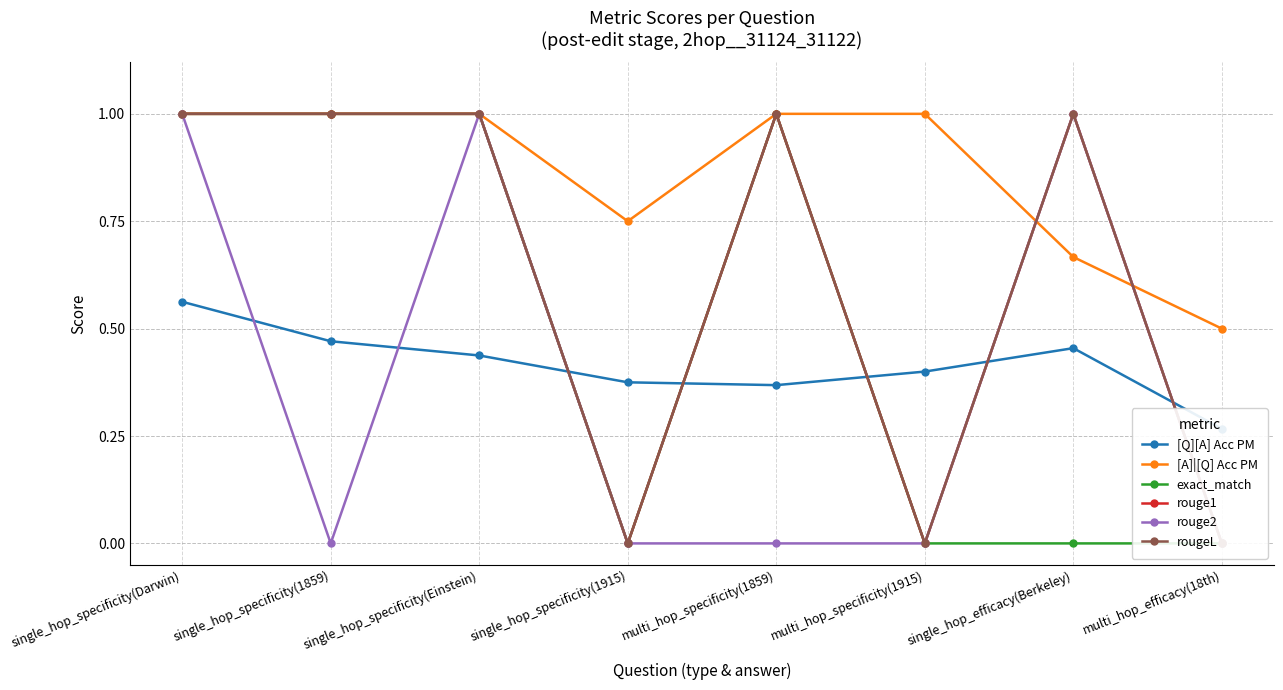

What is the sum of the rouge1 values at single_hop_specificity(1915) and single_hop_efficacy(Berkeley)?

1.0